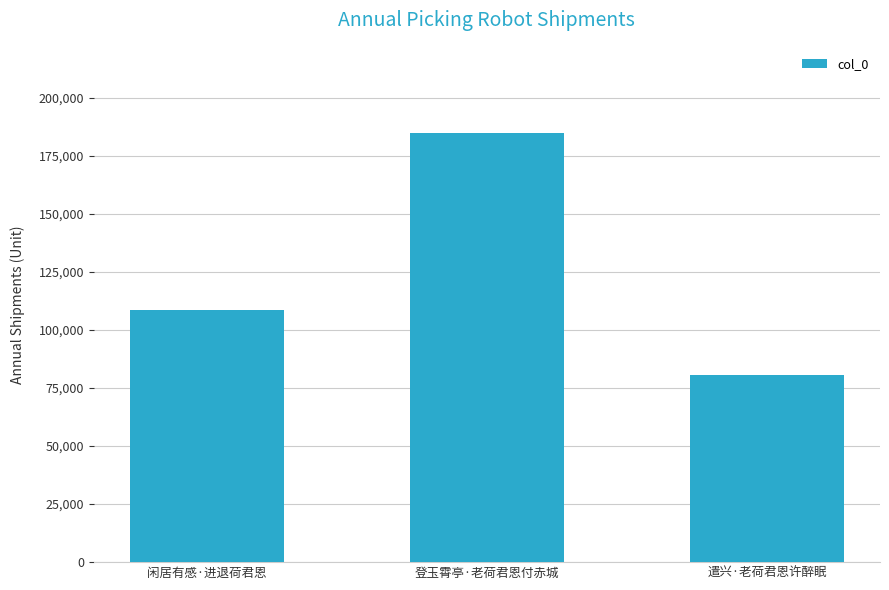

Is it true that the value at 登玉霄亭·老荷君恩付赤城 is 185065?

True